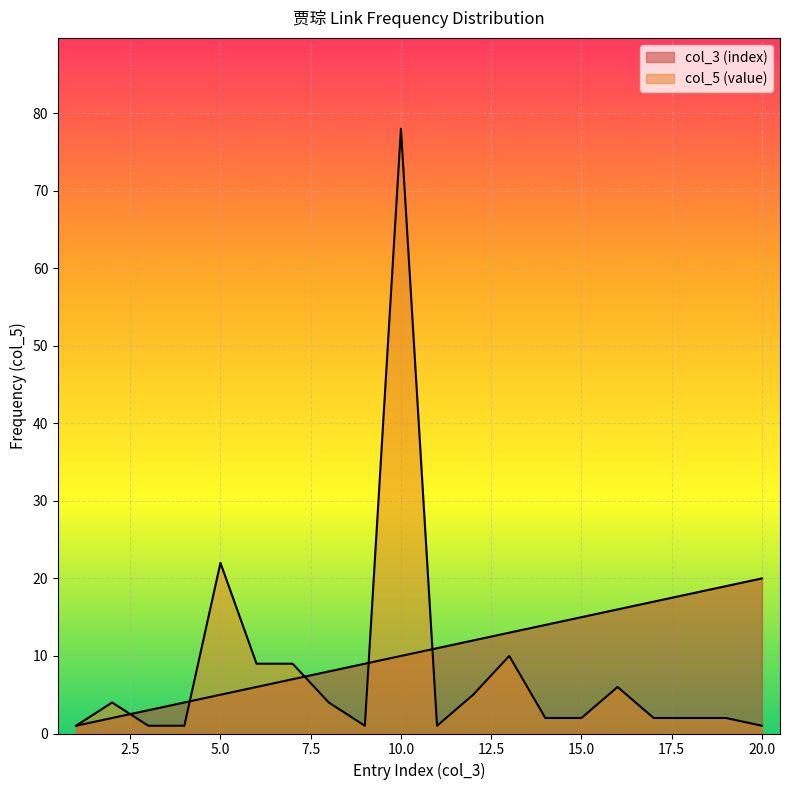

Which series has the largest range (max minus min)?

col_5 (value)